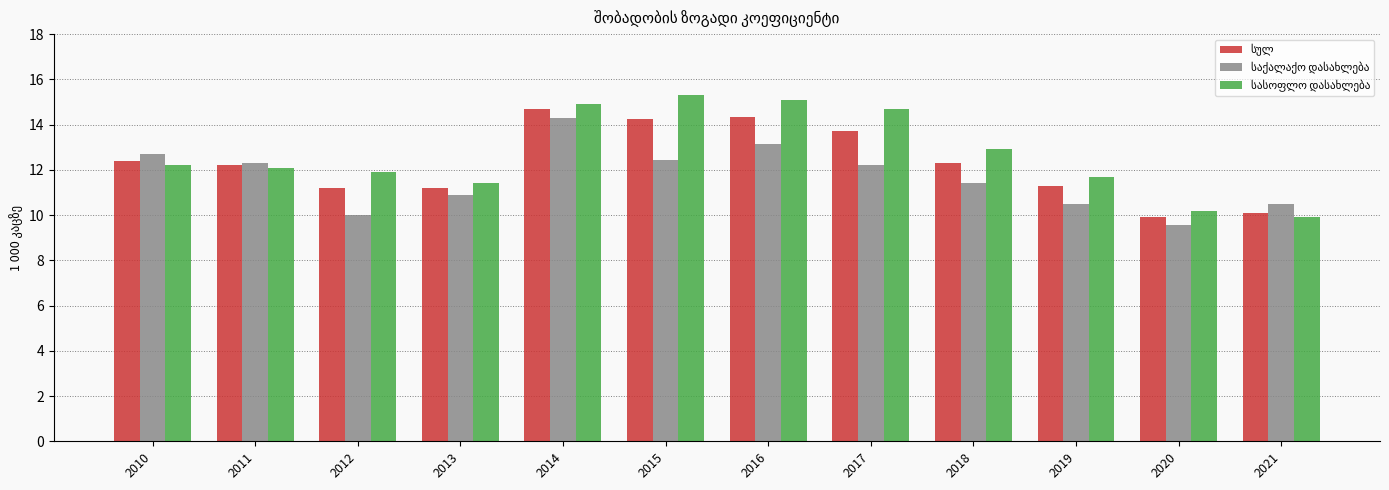

What is the total value across all series at 2010?

37.3